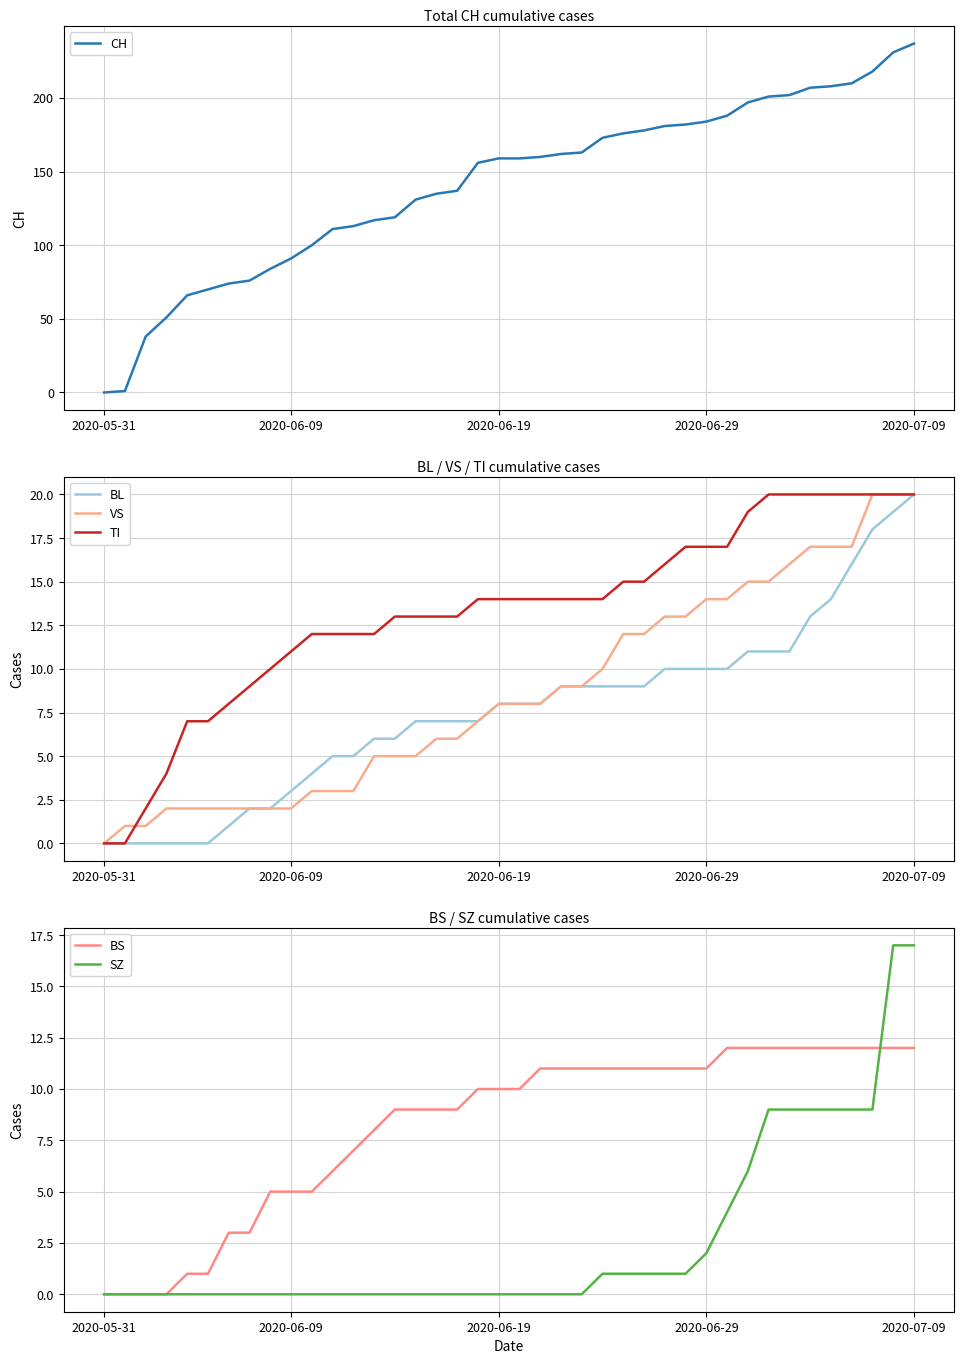

What is the maximum value for TI?

20